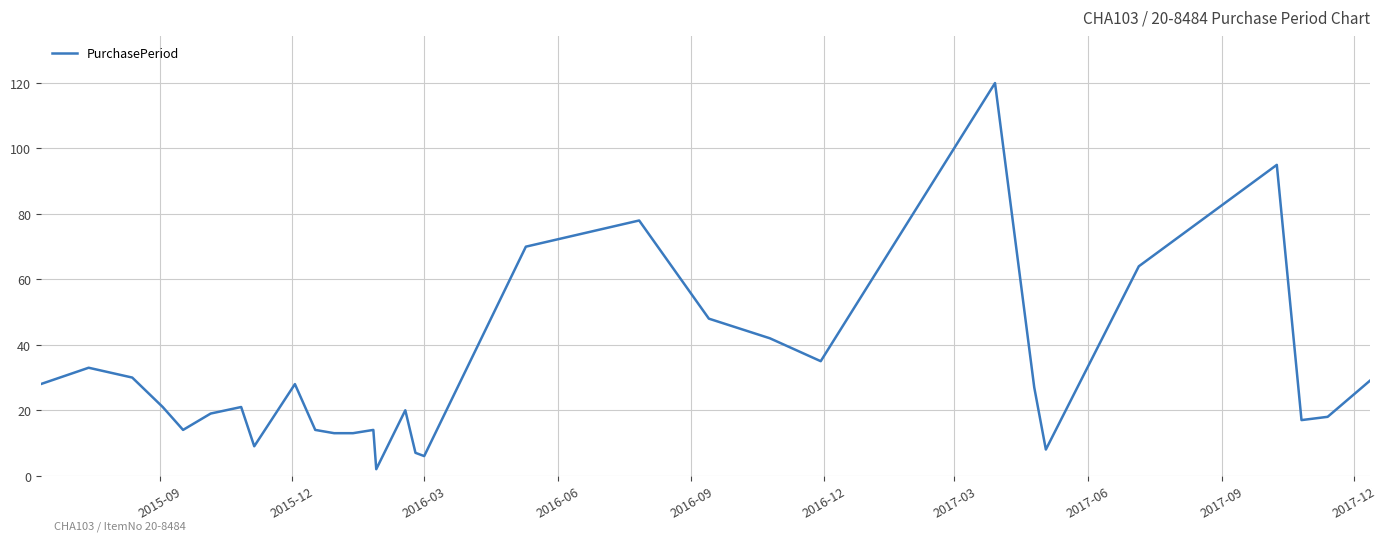

What is the difference between the maximum and minimum values?

118